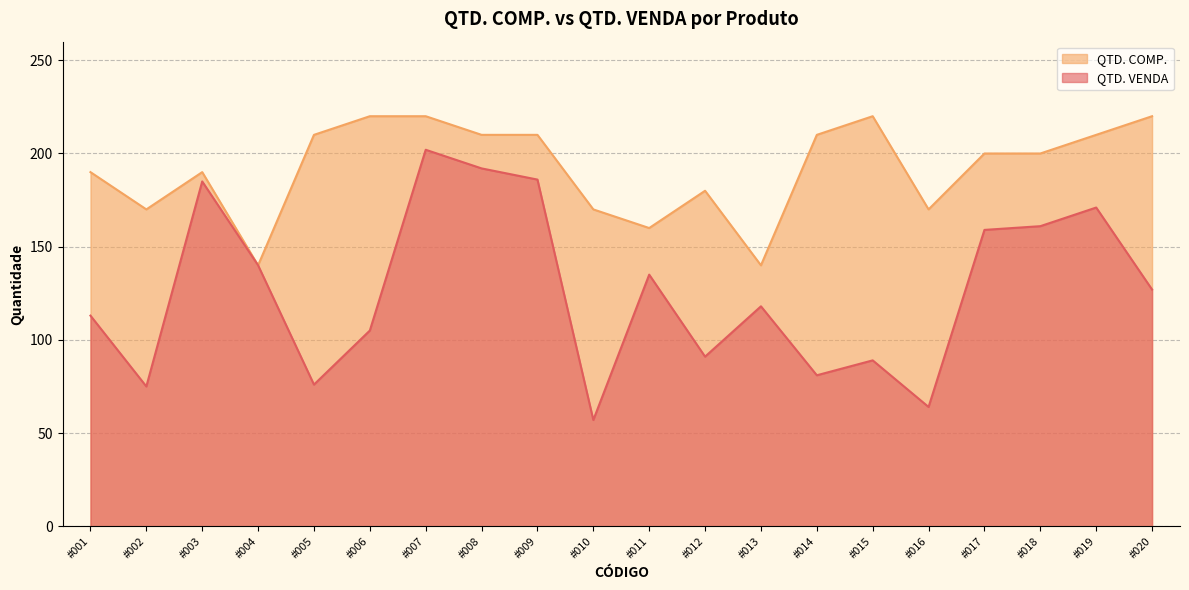

List the labels in order of value, largest first.

#007, #008, #009, #003, #019, #018, #017, #004, #011, #020, #013, #001, #006, #012, #015, #014, #005, #002, #016, #010